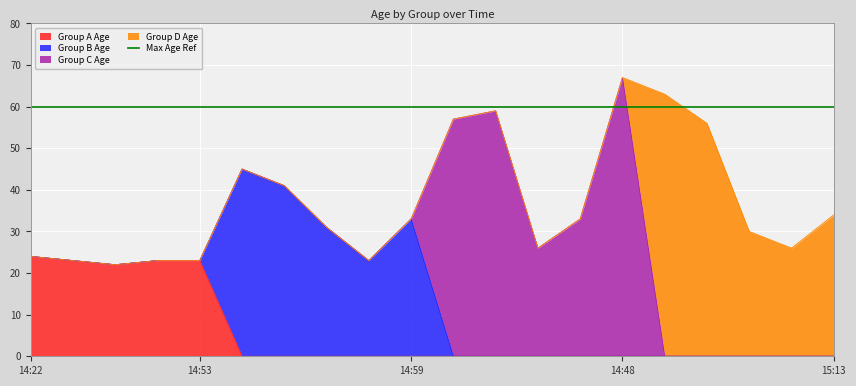

At which category does Group C Age reach its first local peak?

2017-06-28 14:42